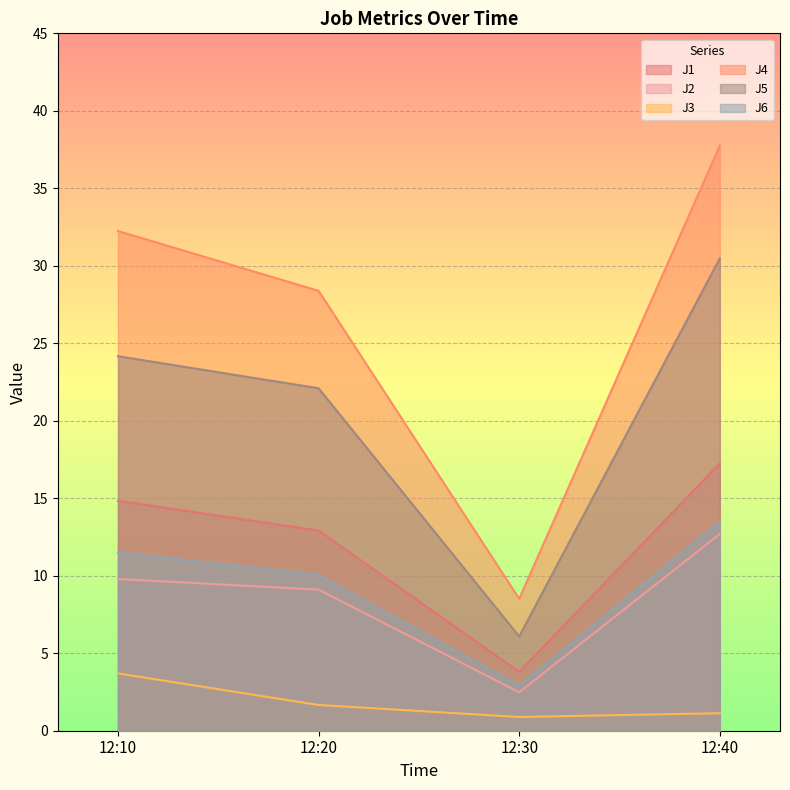

Rank the categories by J2 value from highest to lowest.

12:40, 12:10, 12:20, 12:30